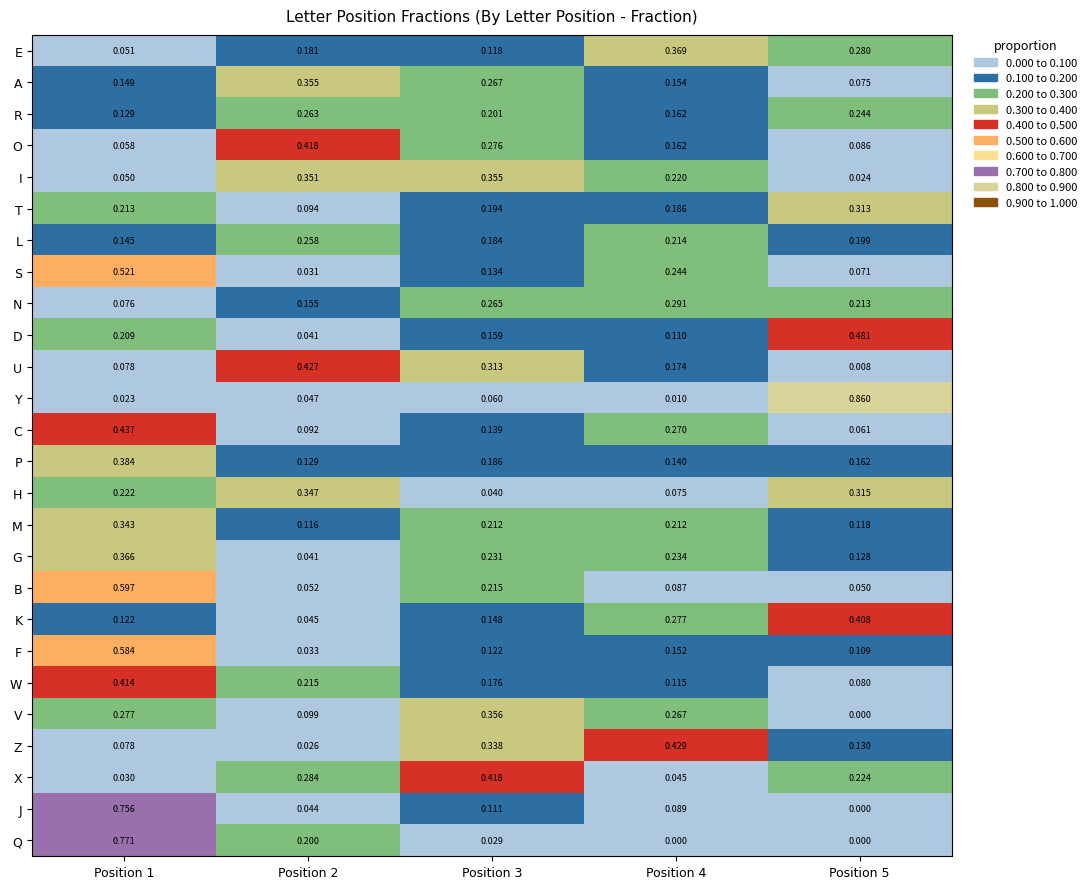

Is the value of R at Position 5 greater than the value of B at Position 1?

No